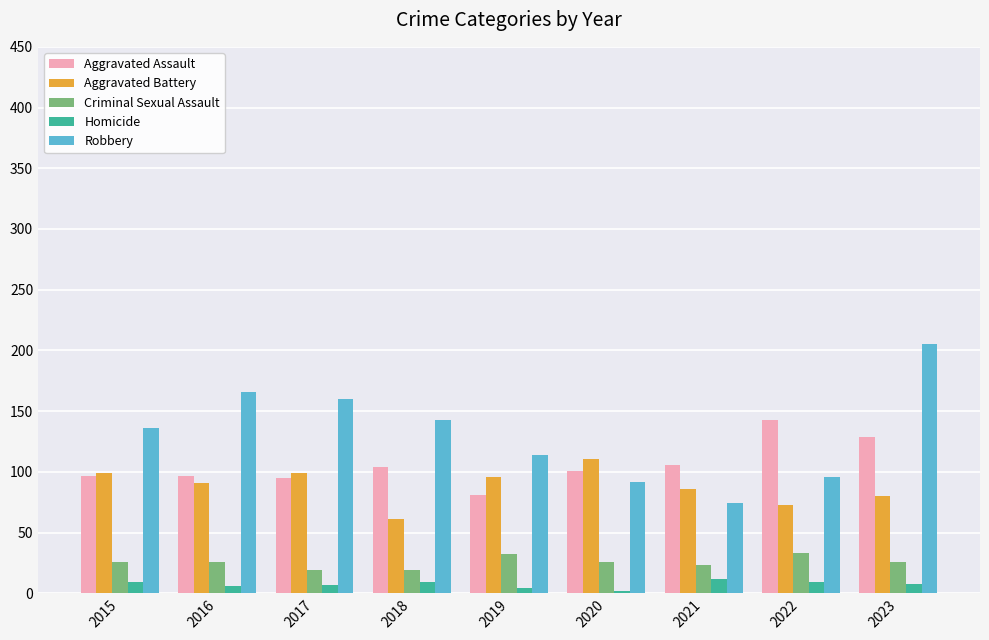

At 2022, list the series in order from largest to smallest.

Aggravated Assault, Robbery, Aggravated Battery, Criminal Sexual Assault, Homicide